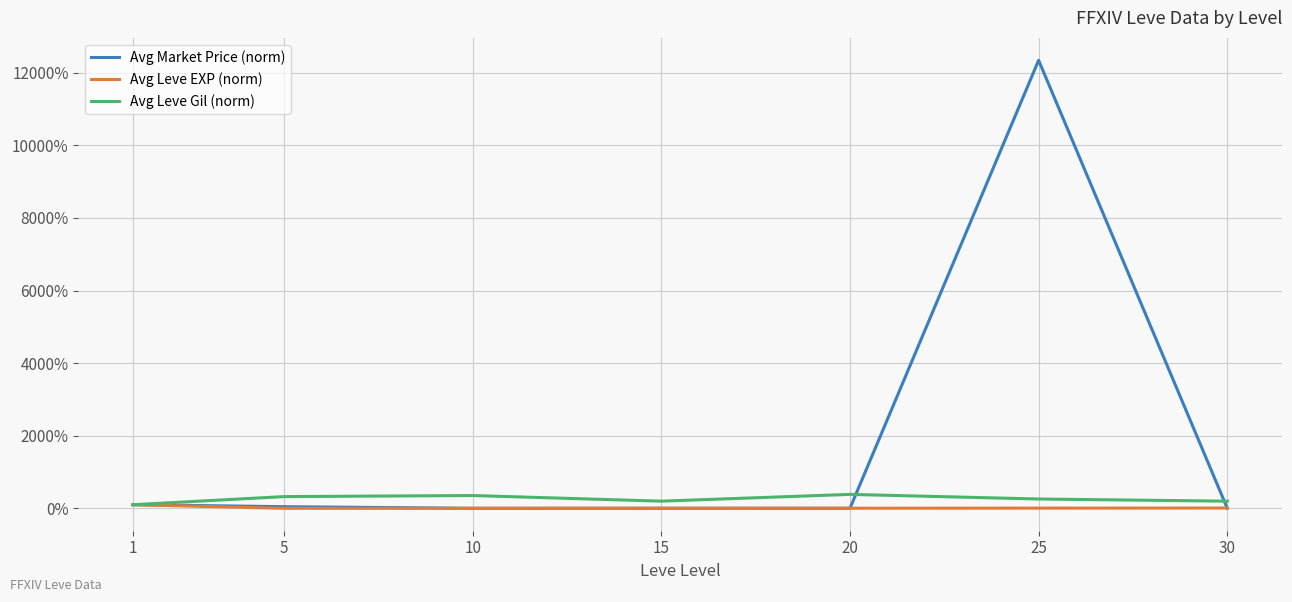

Does the chart have visible grid lines?

Yes